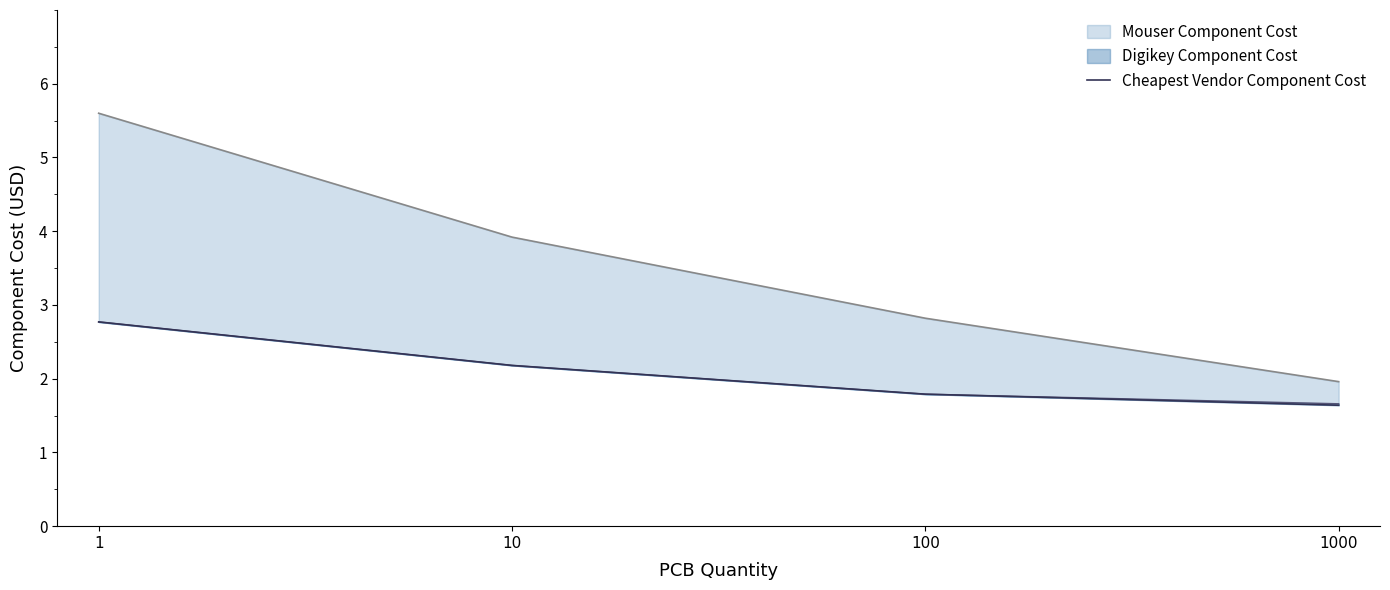

Where is the data nearest to the value 2?

10